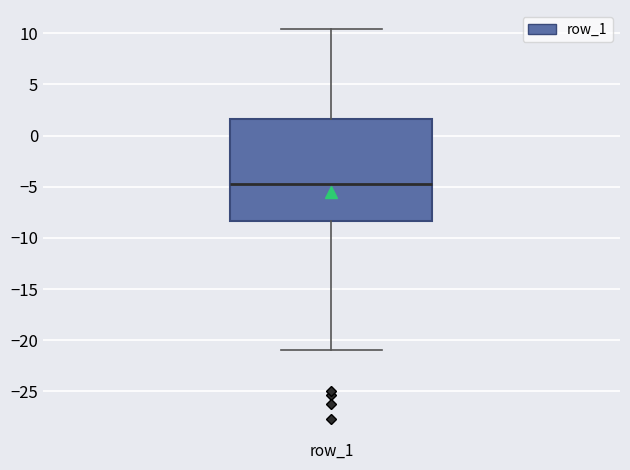

Transcribe this box plot: give where the median line is, the range the box spans, and where the two whiskers end, as read against the y-axis. The values are not printed on the chart, so give them approximately, as read against the axis.

median -4.5, box -8.5 to 1.5, whiskers -21.0 to 10.5